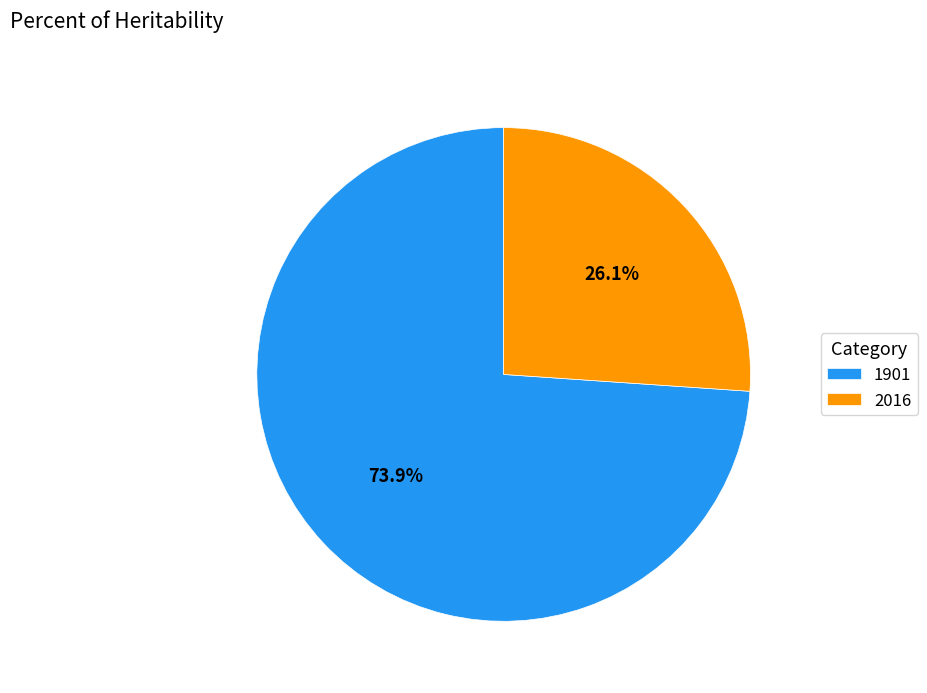

Which category has the biggest portion of the pie?

1901